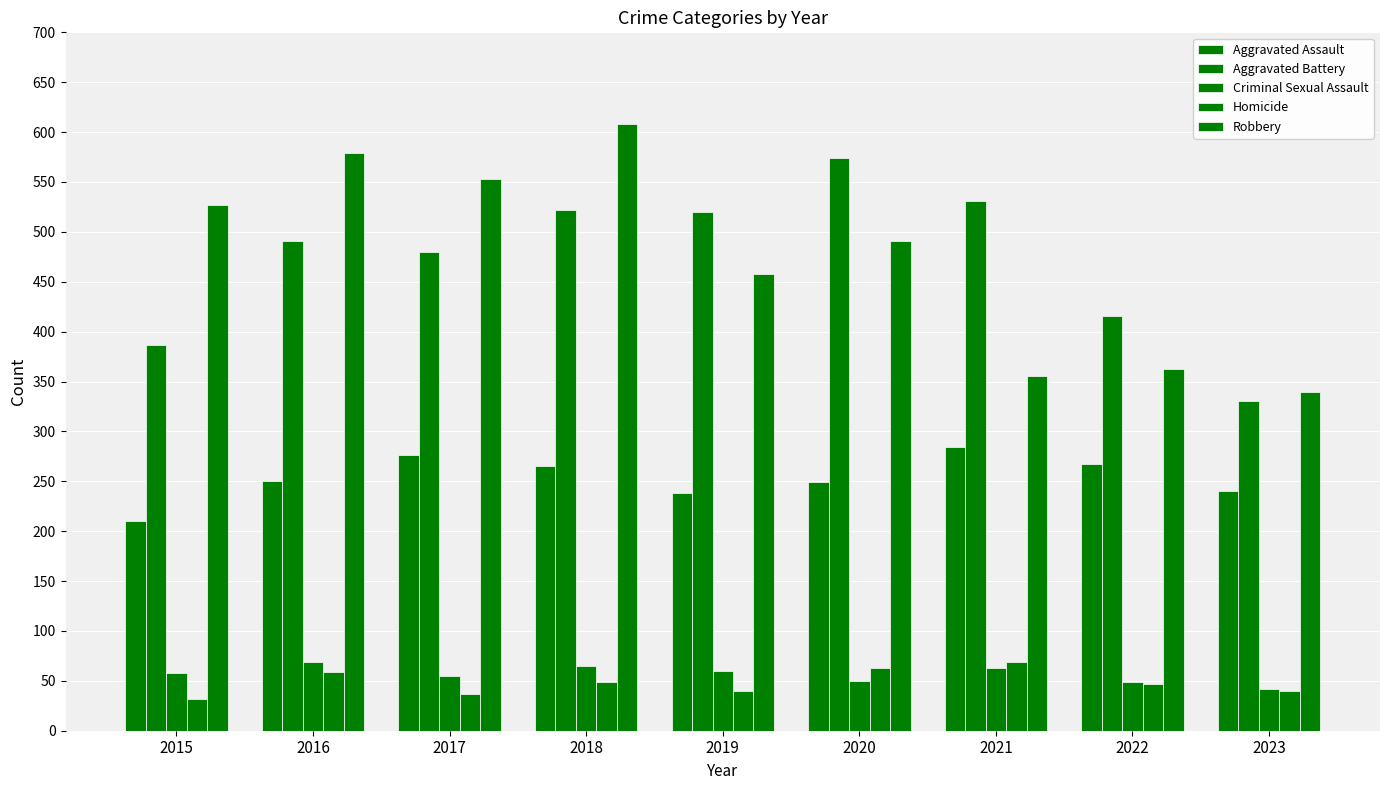

At which label does Aggravated Battery first exceed 491?

2018